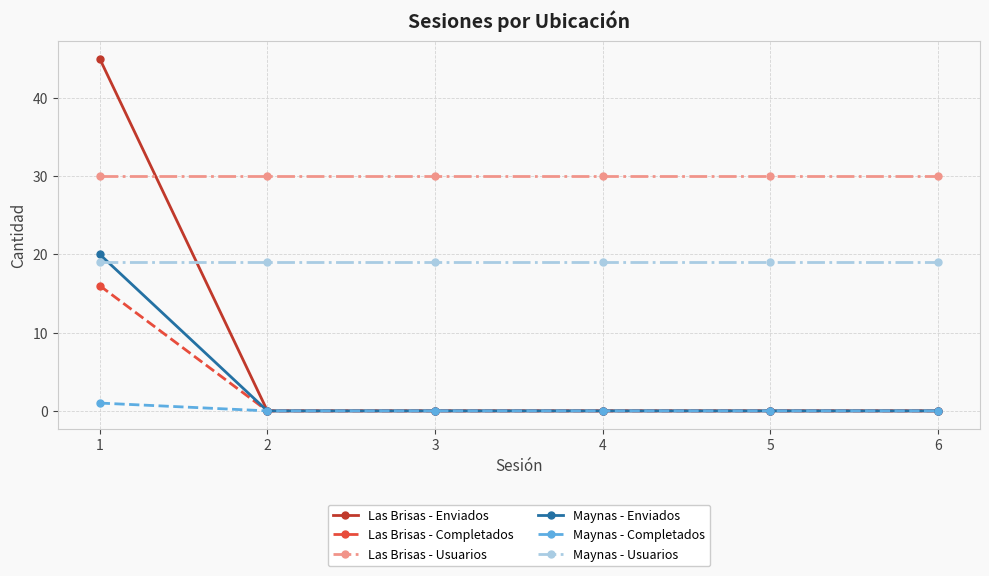

What is the sum of all Las Brisas - Completados values?

16